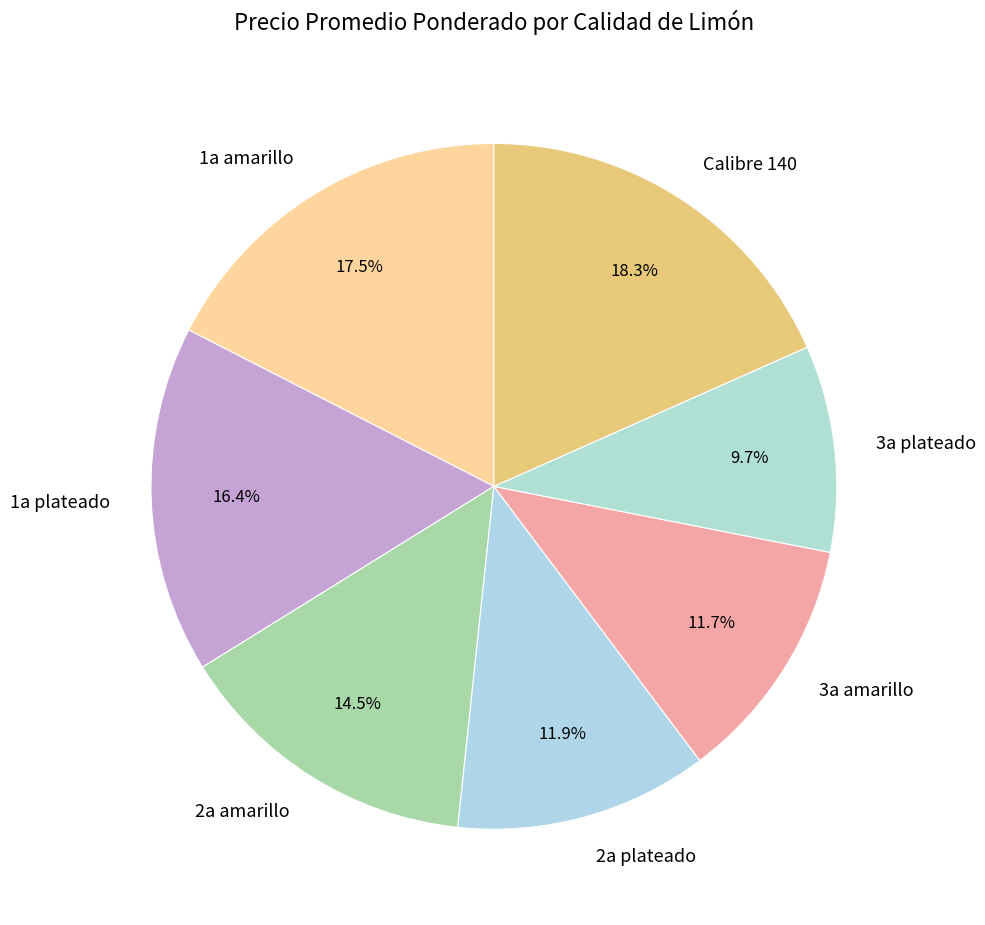

To the nearest percent, what is the difference between the largest and smallest slice percentages?

9%